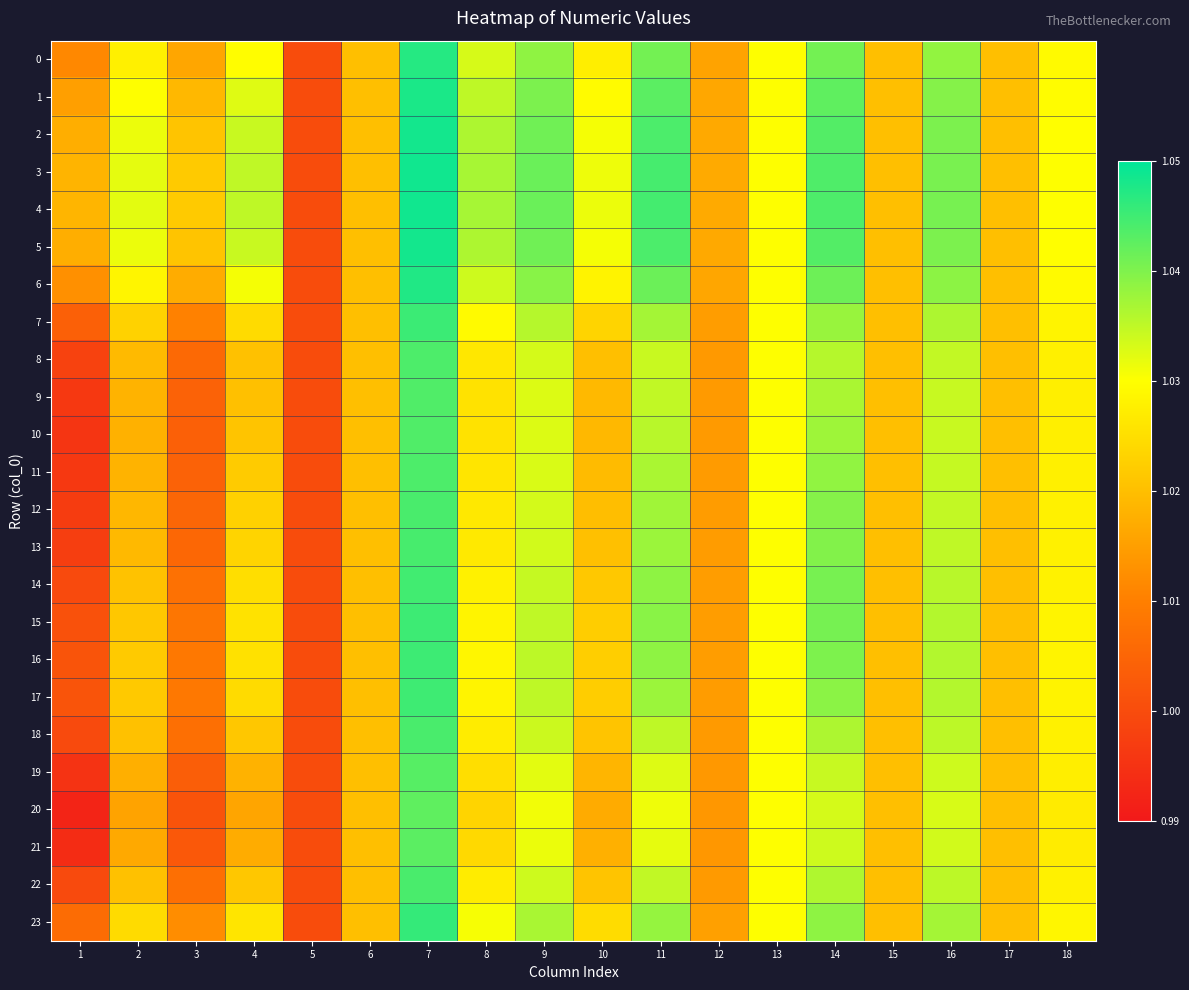

How many data points does each series have?

18